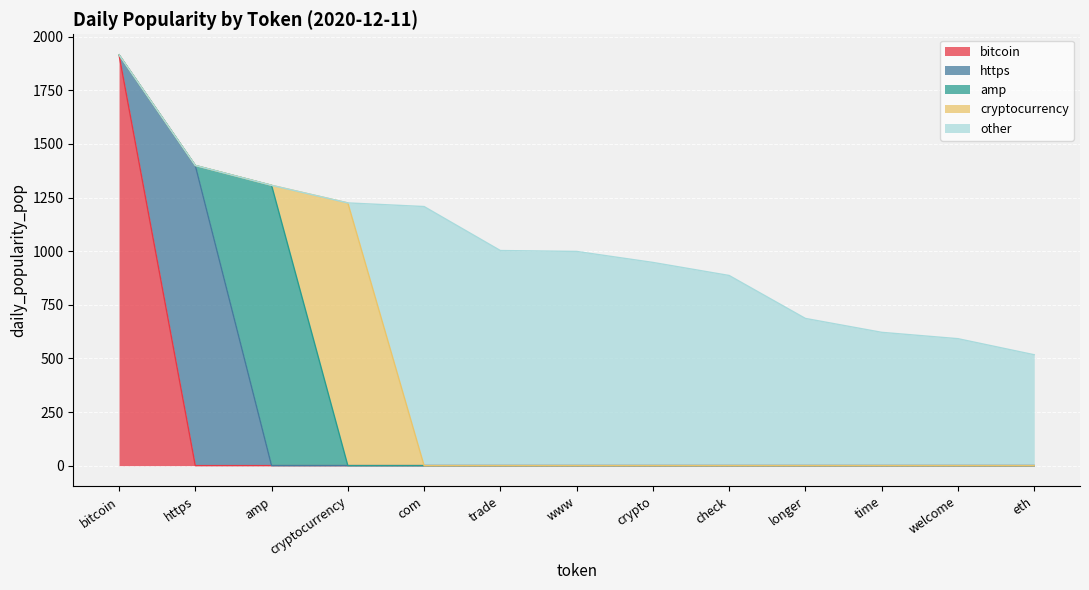

What is the total value across all series at com?

1208.2